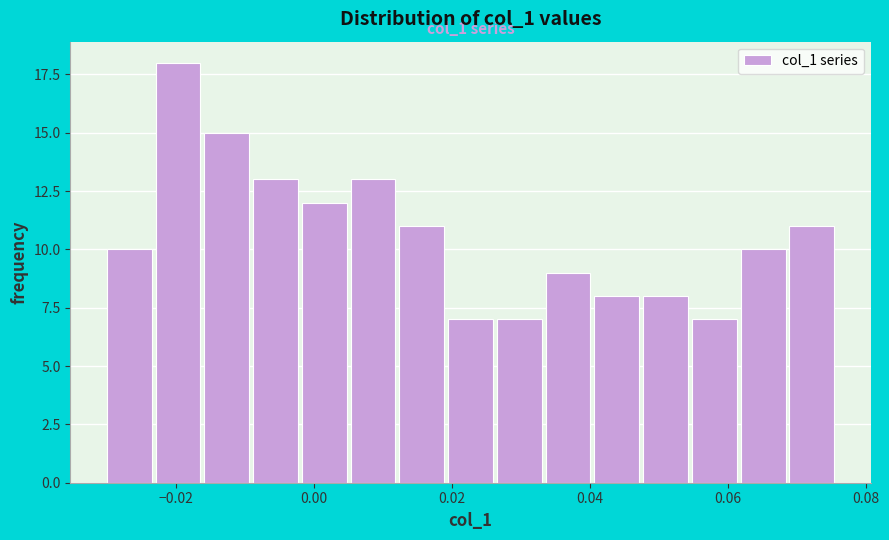

Around what value on the x-axis is the tallest bar? Give the approximate position of its centre, as read against the axis.

-0.020